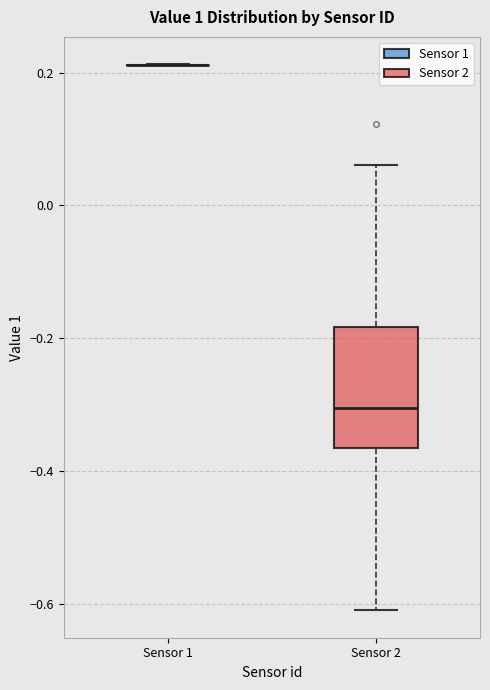

Reading left to right, transcribe this box plot: for each box, give where its median line is, the range the box spans, and where its two whiskers end, as read against the y-axis. The values are not printed on the chart, so give them approximately, as read against the axis.

Sensor 1: box collapsed to a line at 0.22, whiskers 0.22 to 0.22
Sensor 2: median -0.30, box -0.36 to -0.18, whiskers -0.62 to 0.06